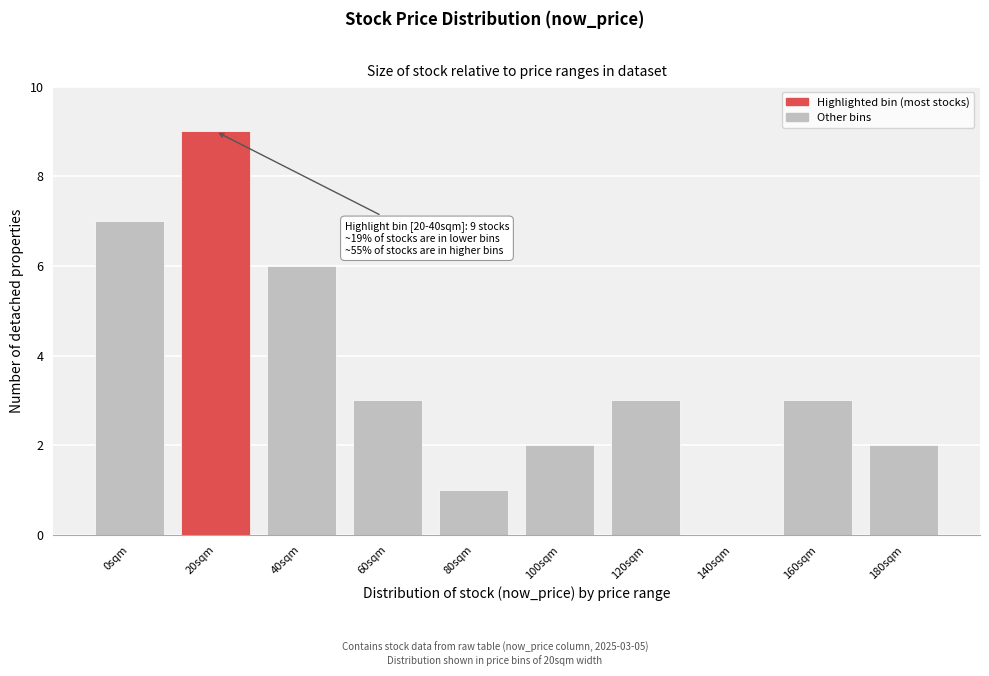

Reading left to right, list all the values displayed in this chart.

0sqm=7	20sqm=9	40sqm=6	60sqm=3	80sqm=1	100sqm=2	120sqm=3	140sqm=0	160sqm=3	180sqm=2